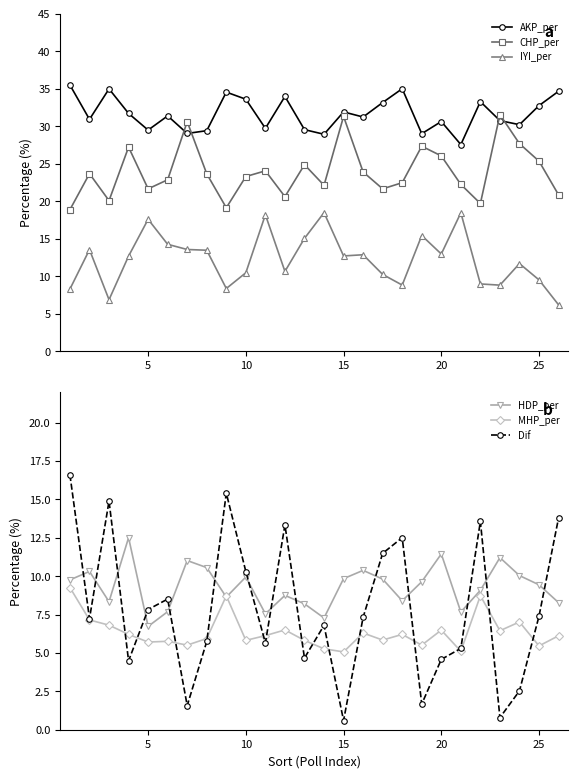

True or false: Dif and CHP_per cross at least once.

False